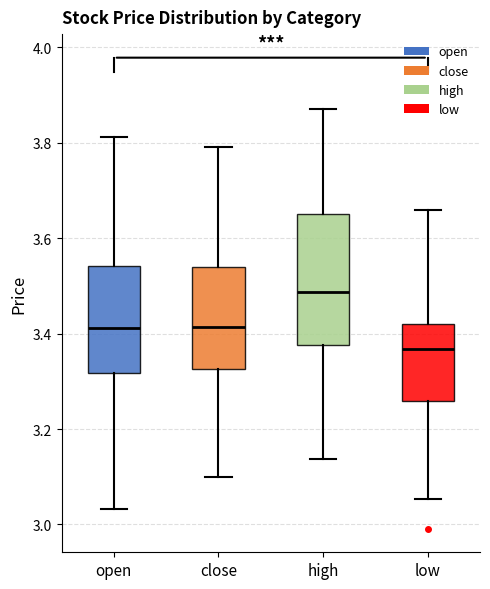

Reading left to right, transcribe this box plot: for each box, give where its median line is, the range the box spans, and where its two whiskers end, as read against the y-axis. The values are not printed on the chart, so give them approximately, as read against the axis.

open: median 3.42, box 3.32 to 3.54, whiskers 3.04 to 3.82
close: median 3.42, box 3.32 to 3.54, whiskers 3.10 to 3.80
high: median 3.48, box 3.38 to 3.66, whiskers 3.14 to 3.88
low: median 3.36, box 3.26 to 3.42, whiskers 3.06 to 3.66